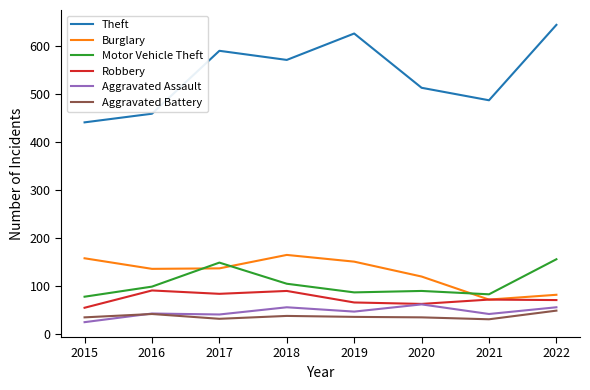

Where is the first local minimum for Theft?

2018